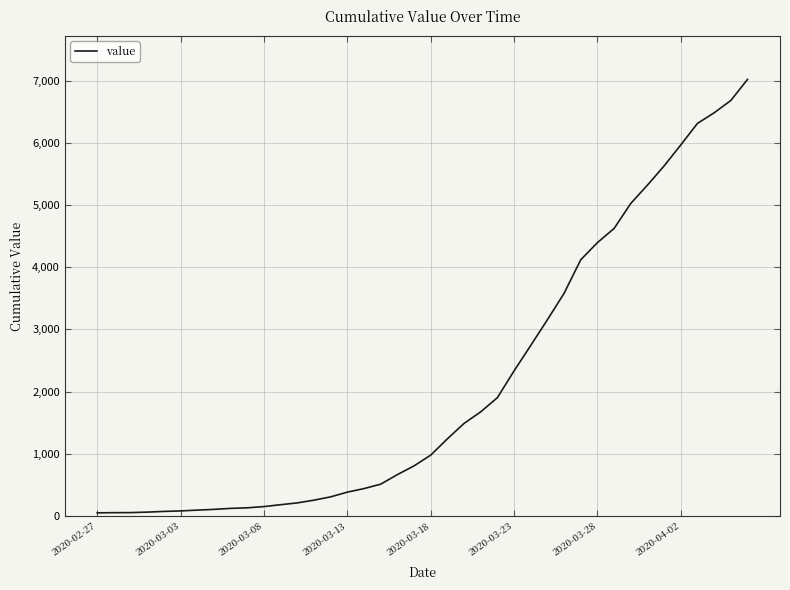

What is the greatest value displayed?

7017